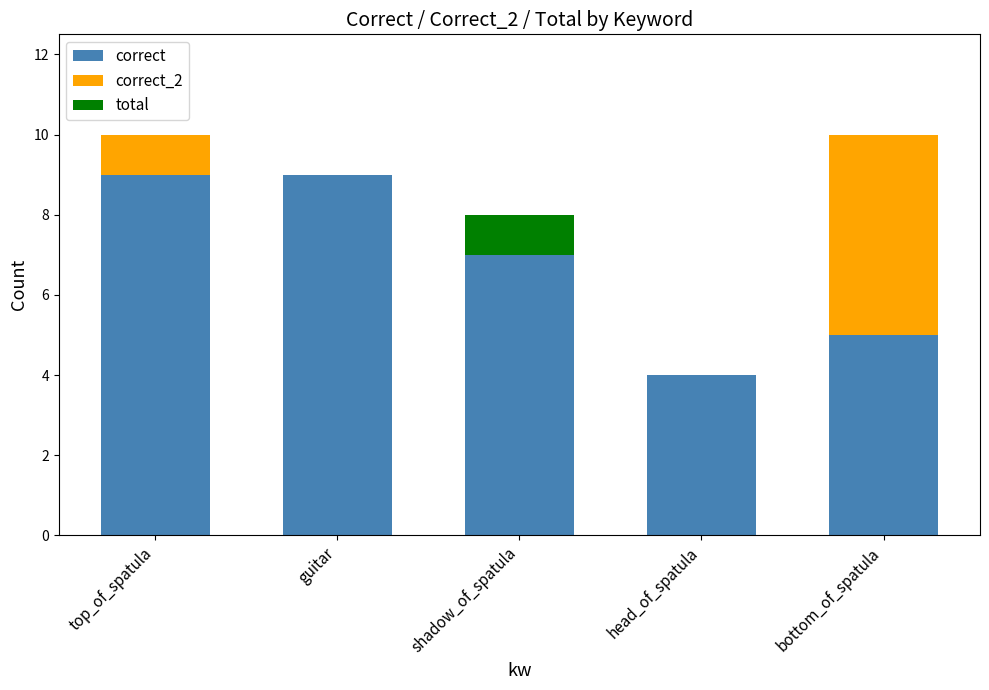

Count the correct values in the range 5 to 9.

4